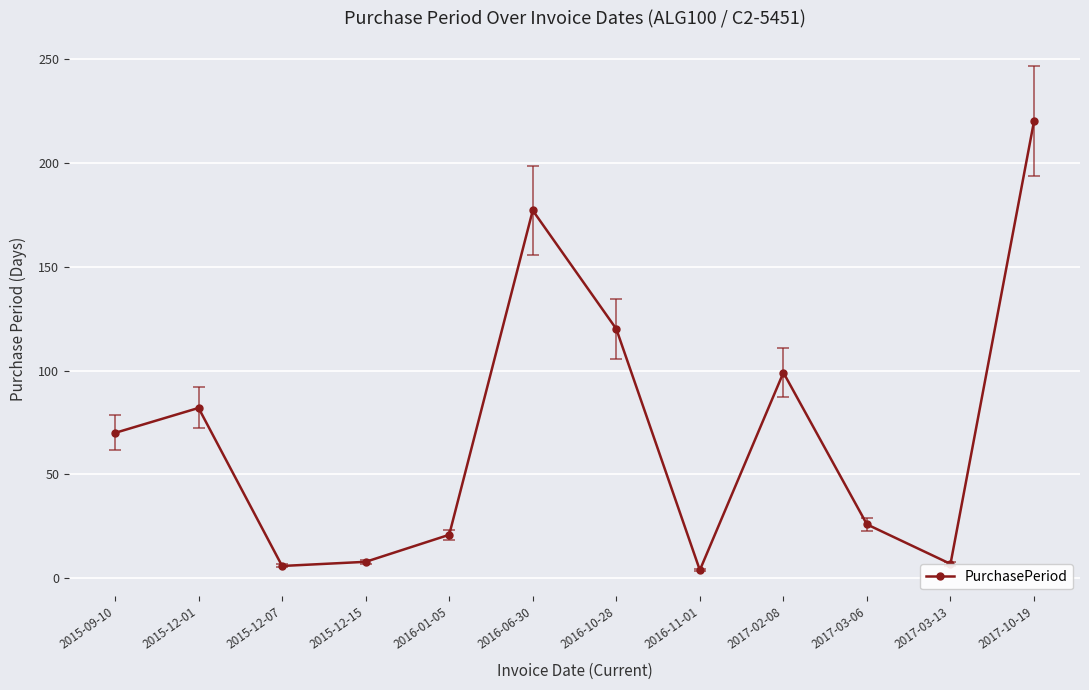

At which label is the value closest to 112?

2016-10-28